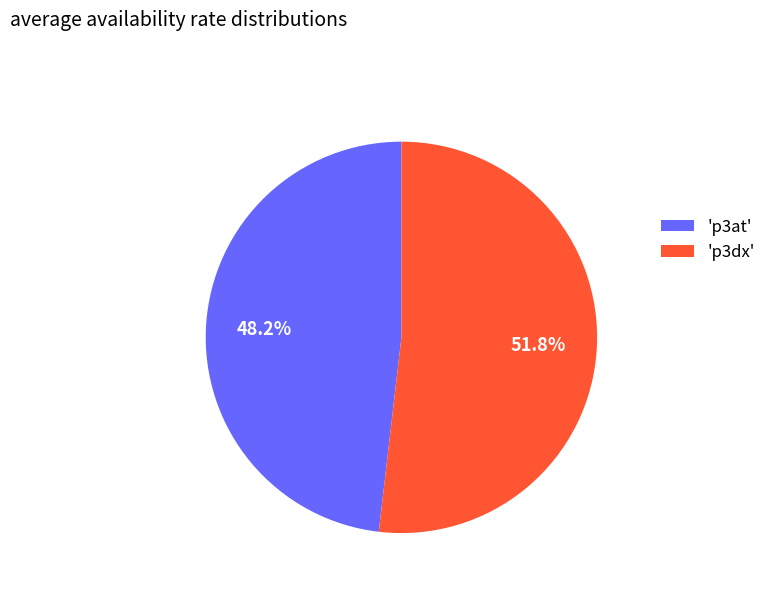

Is 'p3dx' the majority of the pie?

Yes